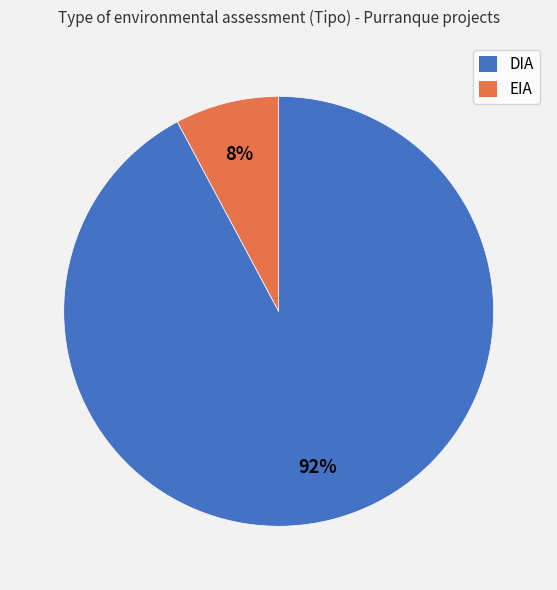

Which slice is the smallest?

EIA